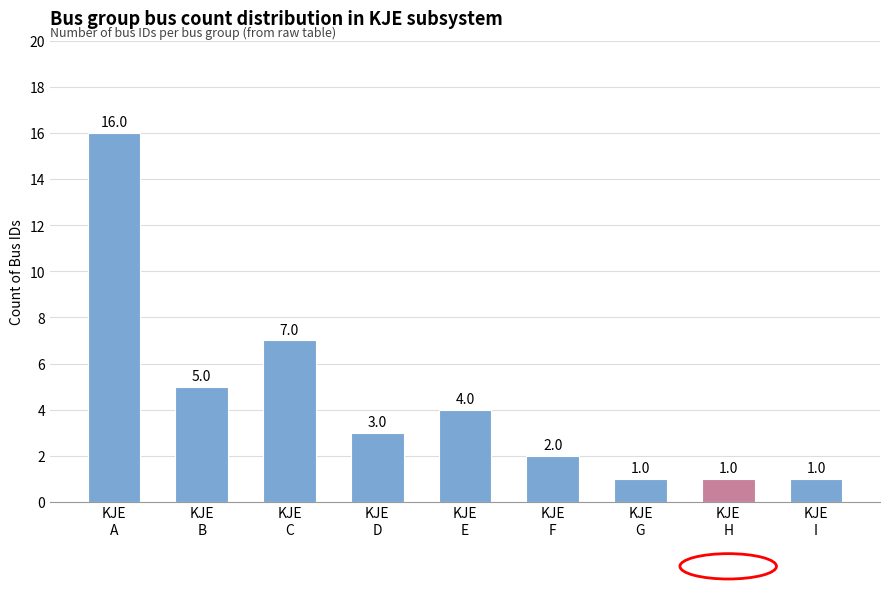

What is the value of the 2nd bar from the left?

5